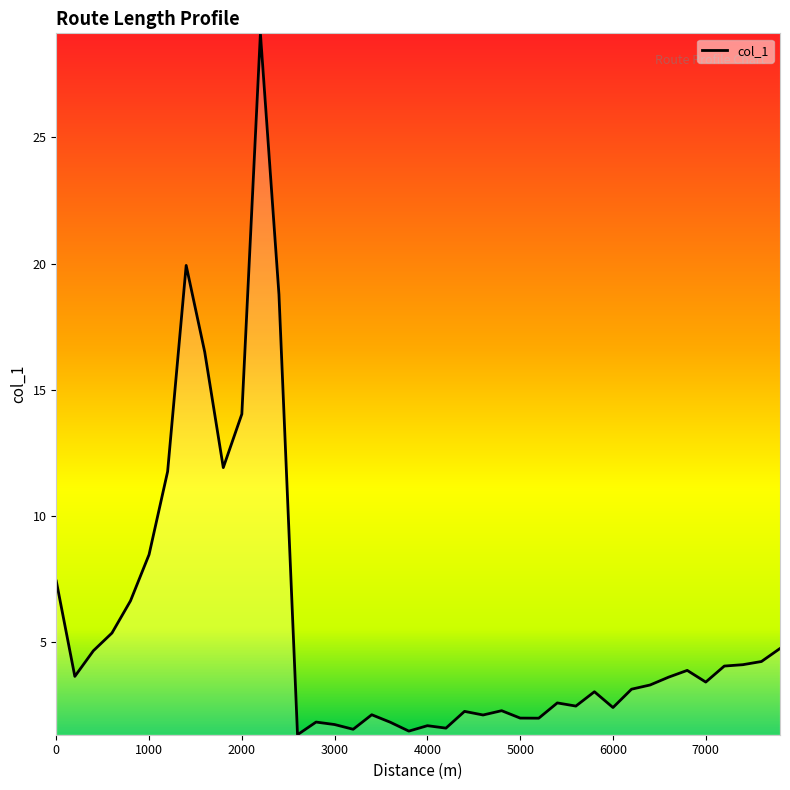

Count the number of data series in this chart.

1